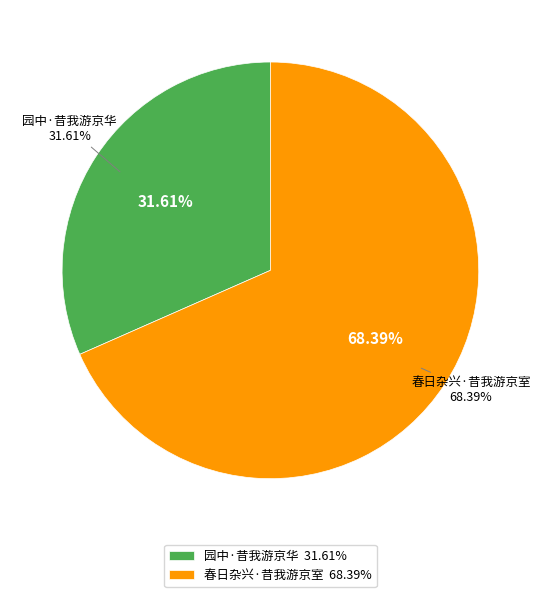

Which category accounts for the majority?

春日杂兴·昔我游京室